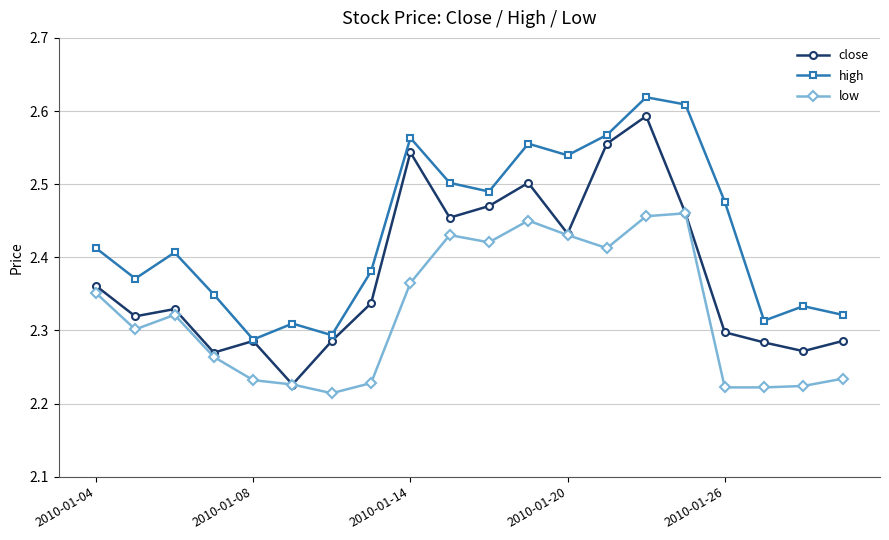

True or false: high and low intersect in this chart.

False